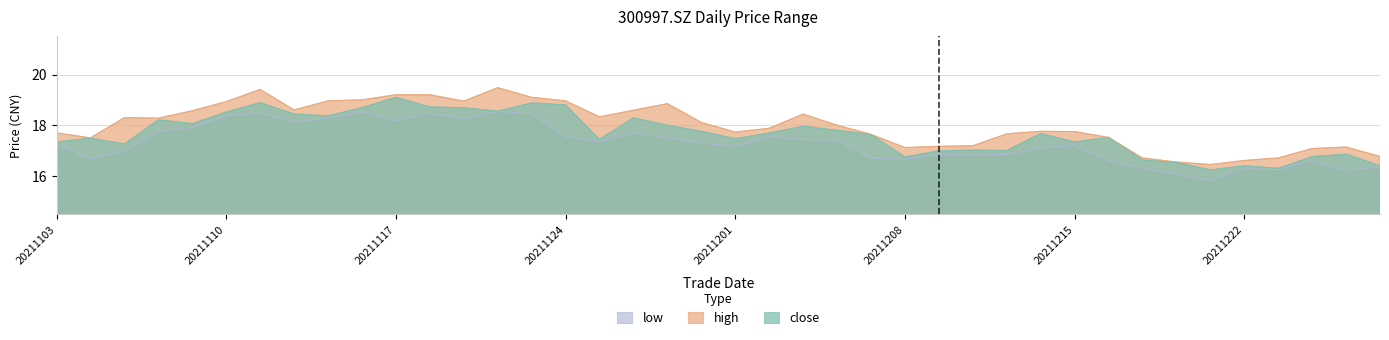

What is the difference between the second highest and minimum values in the high series?

3.0